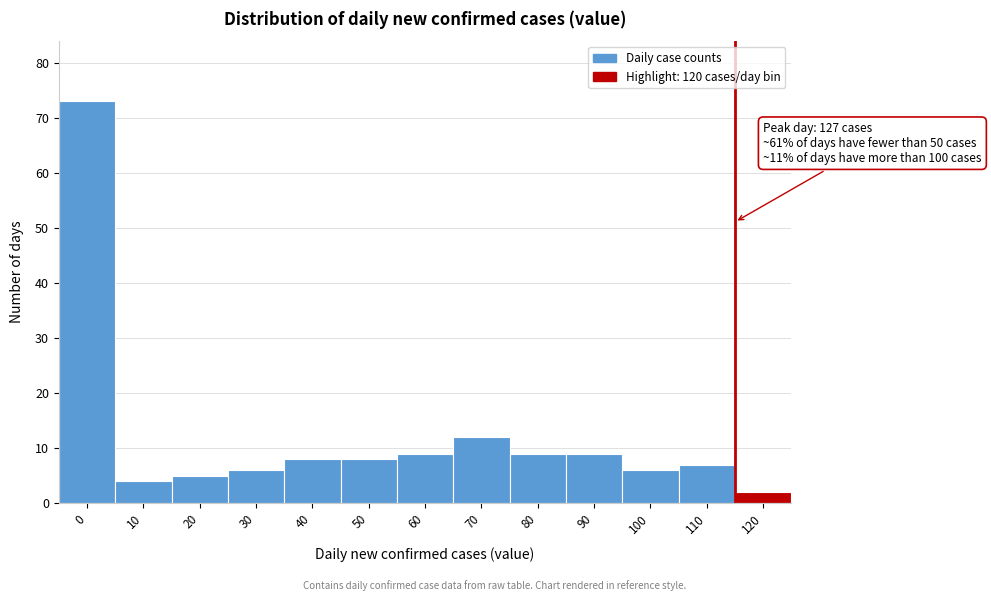

Reading left to right, list all the values displayed in this chart.

73	4	5	6	8	8	9	12	9	9	6	7	2